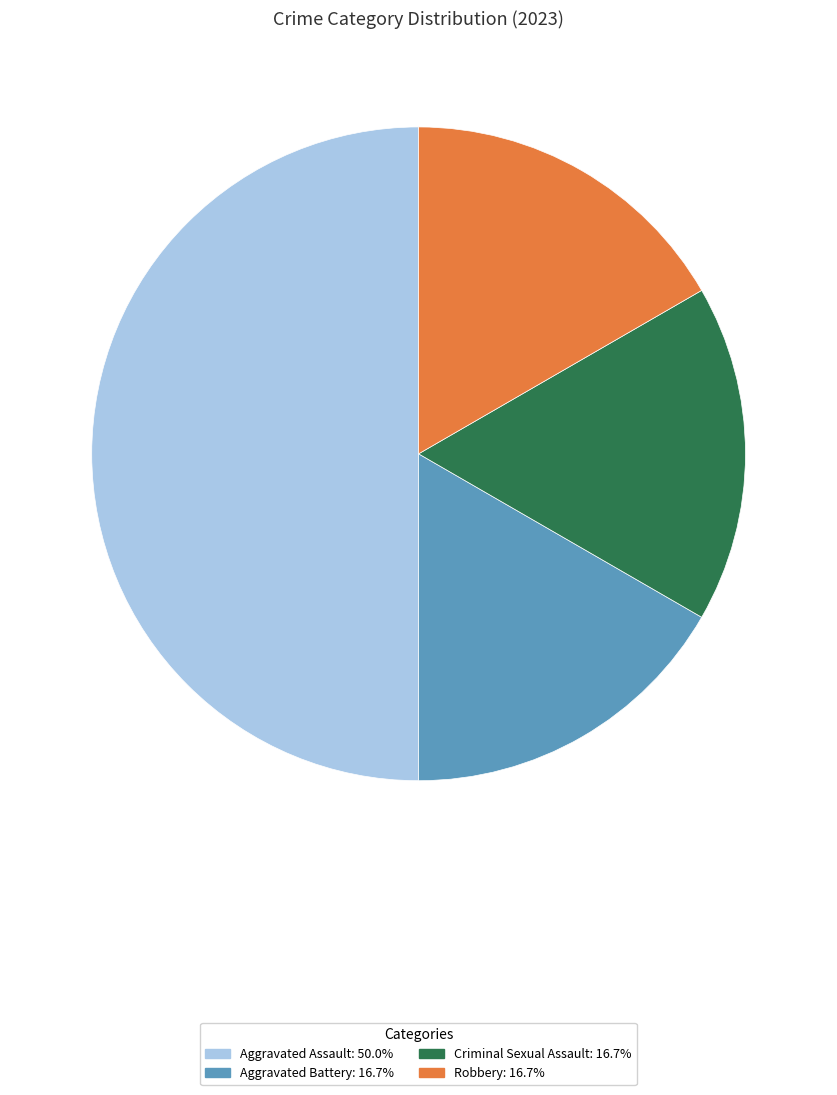

How many slices are in this pie chart?

4